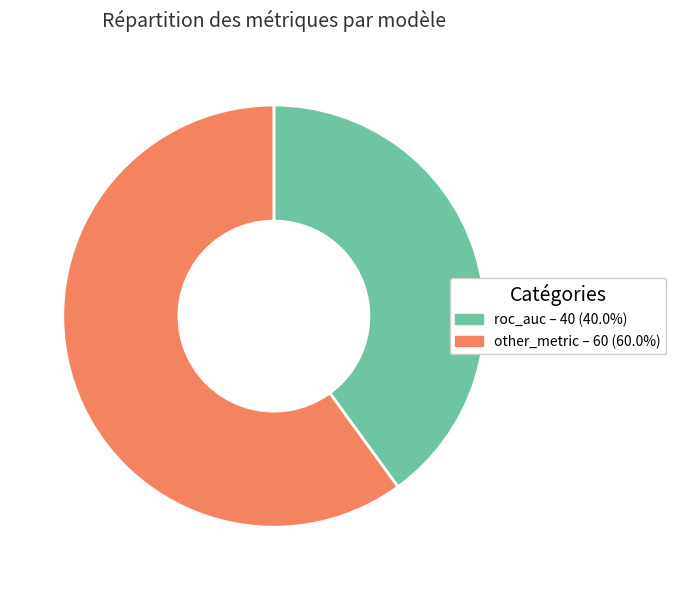

Is there any slice that represents more than half of the pie?

Yes